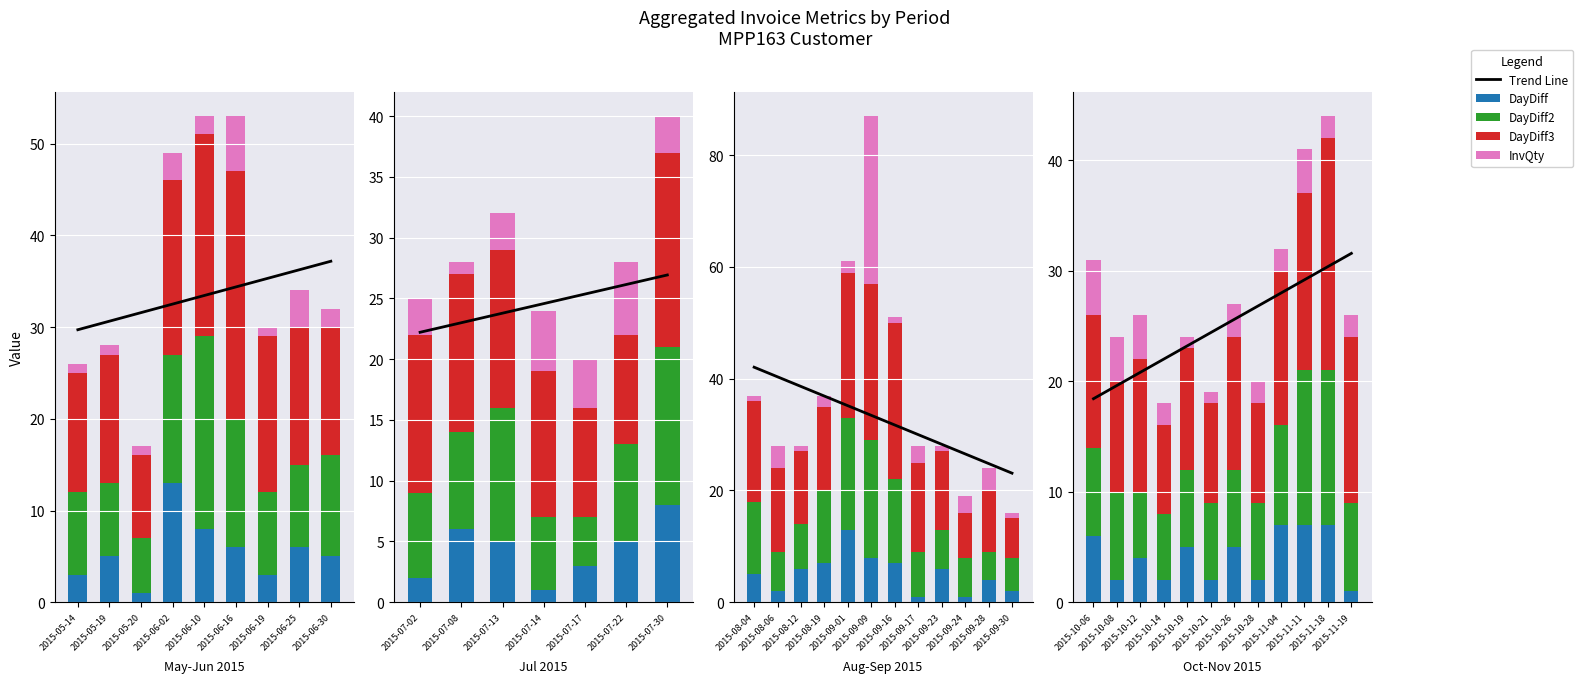

Which series has the widest spread of values?

DayDiff3